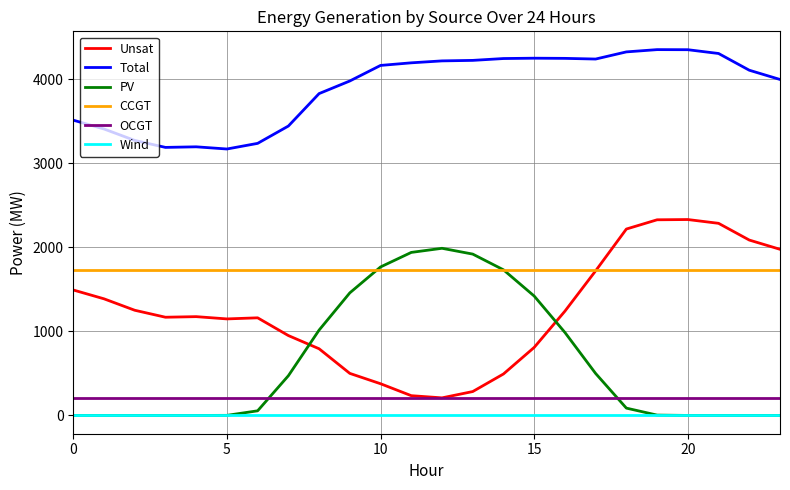

Rank the series by their maximum value, from lowest to highest.

Wind, OCGT, CCGT, PV, Unsat, Total